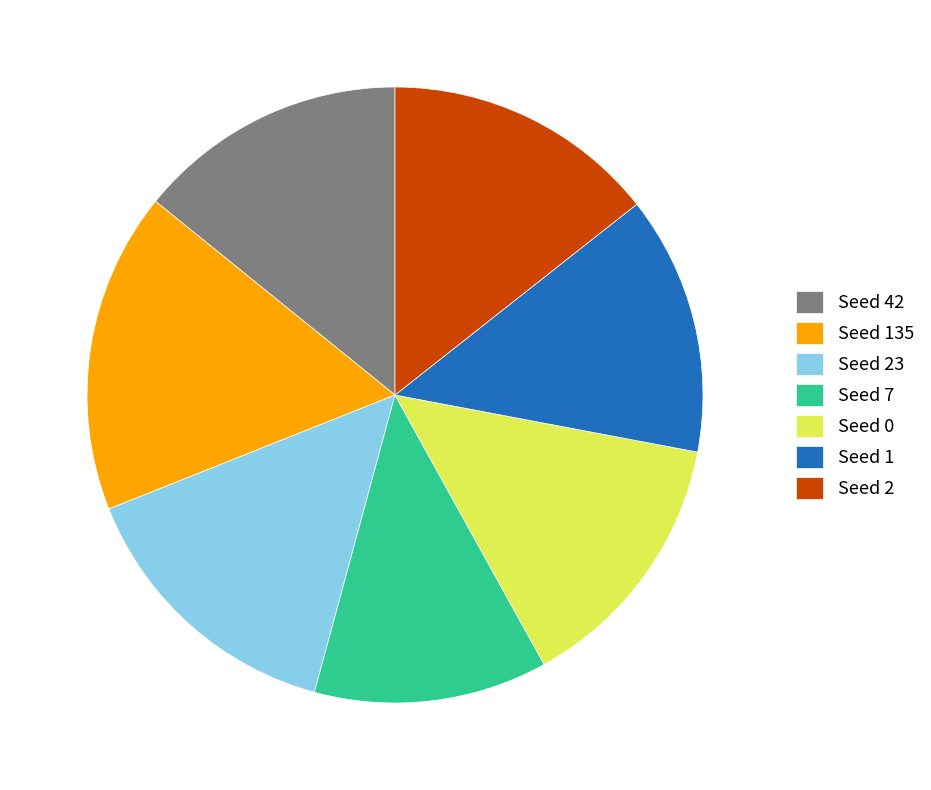

Is it true that Seed 7 is 12% of the pie?

True